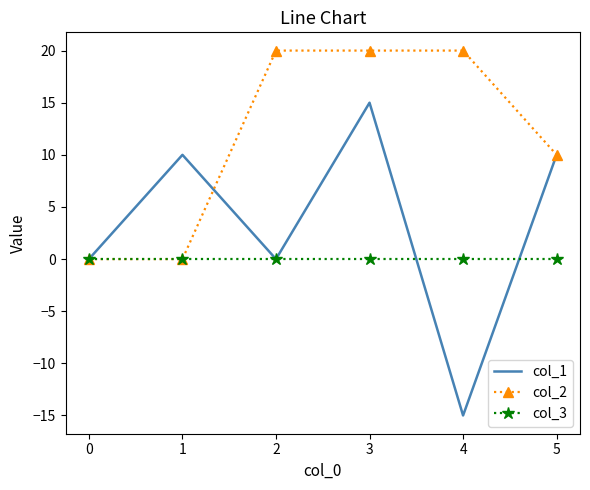

At which label does col_1 reach its peak?

3